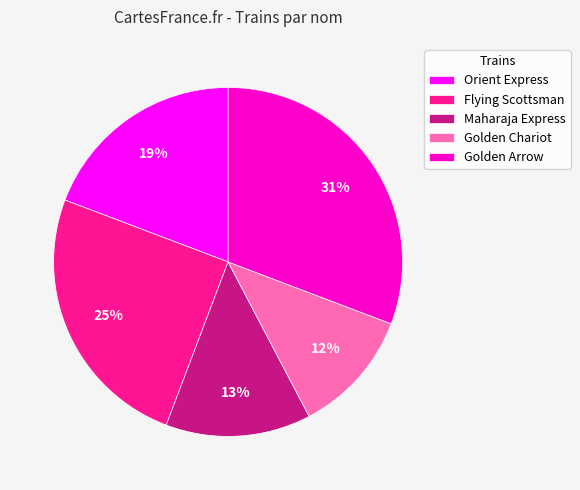

Which has a higher value, Orient Express or Golden Arrow?

Golden Arrow